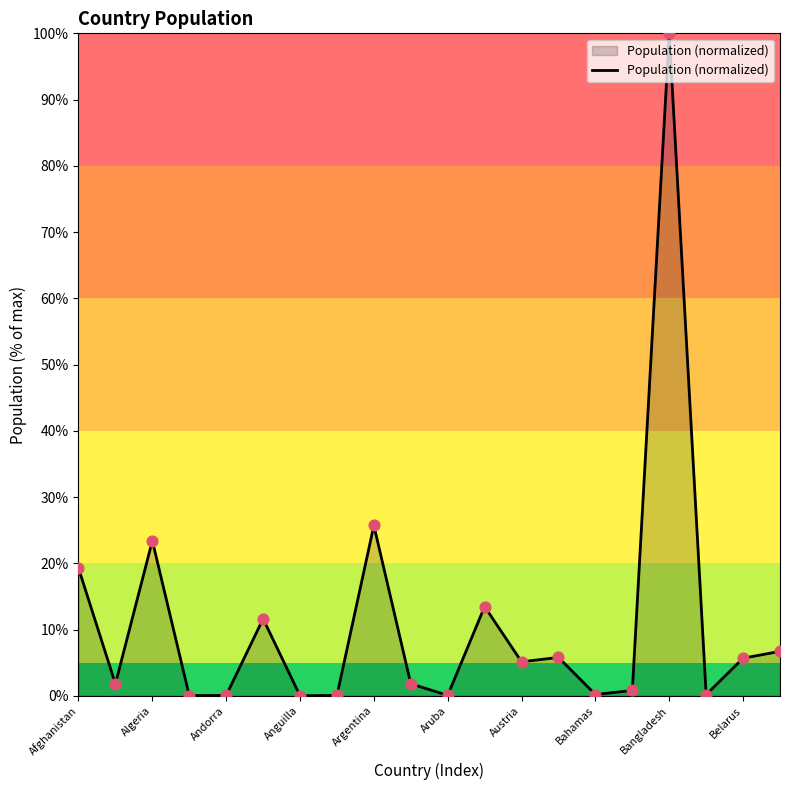

What is the difference between the maximum and minimum values?

100.0